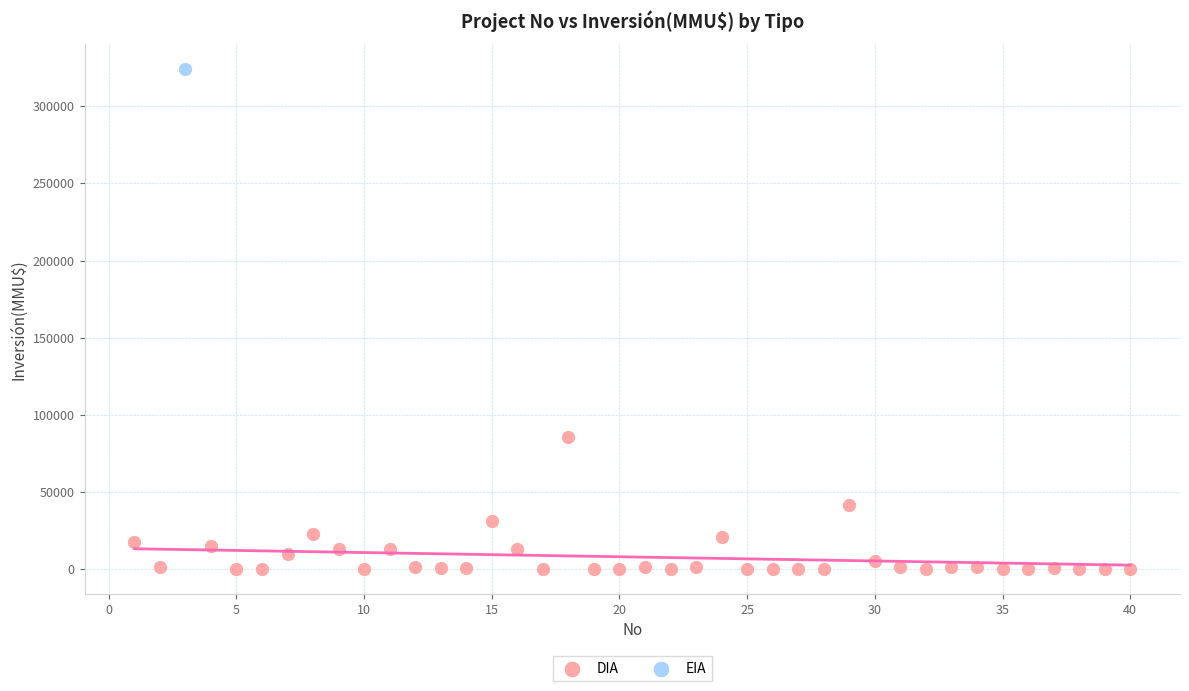

What are all the series names shown in the legend?

DIA, EIA